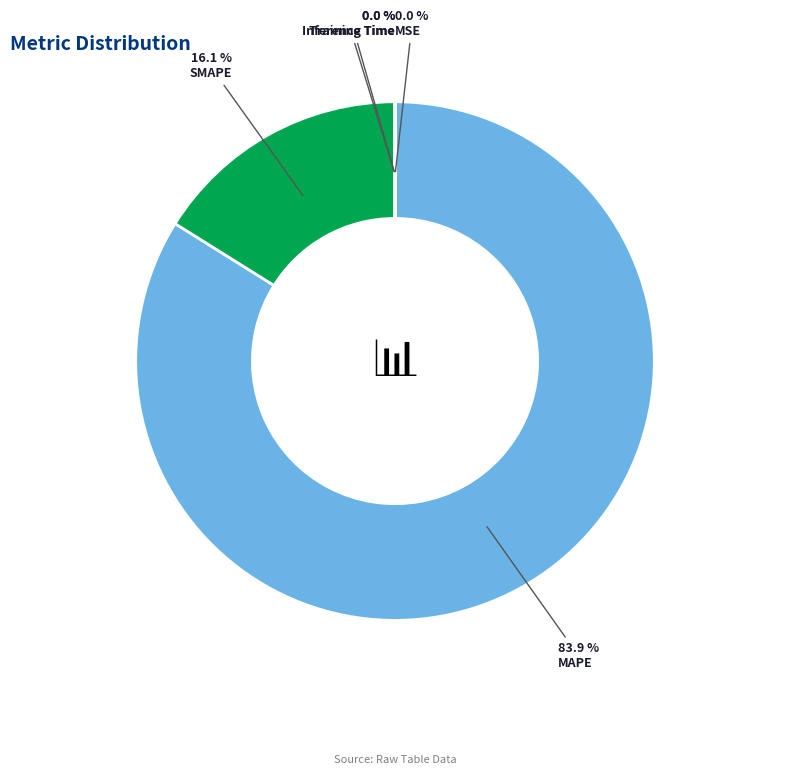

To the nearest percent, what portion does MAPE represent?

84%